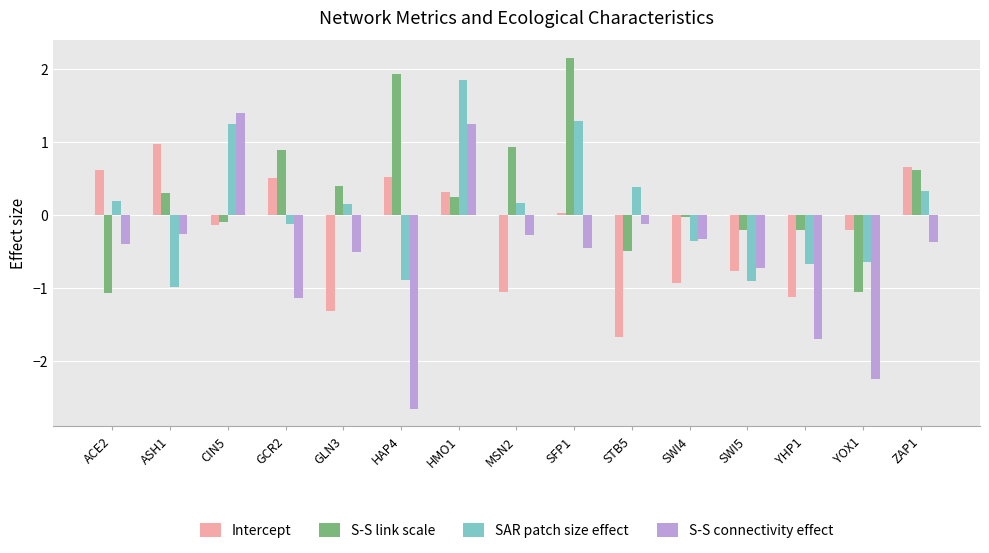

What is the label of the 14th bar from the left?

YOX1